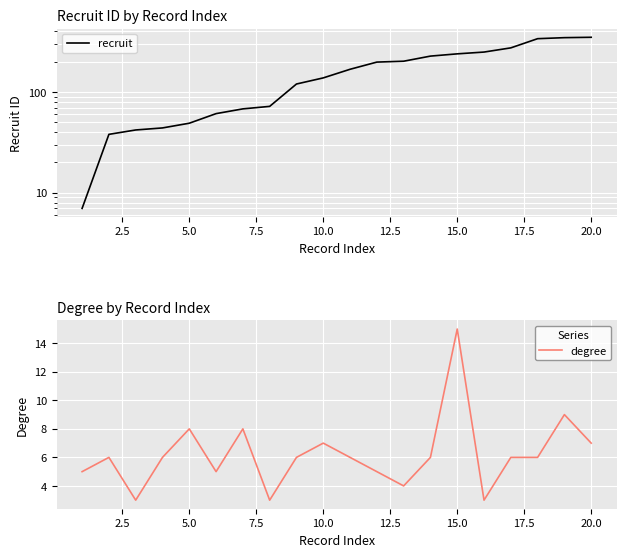

What is the maximum value for degree?

15